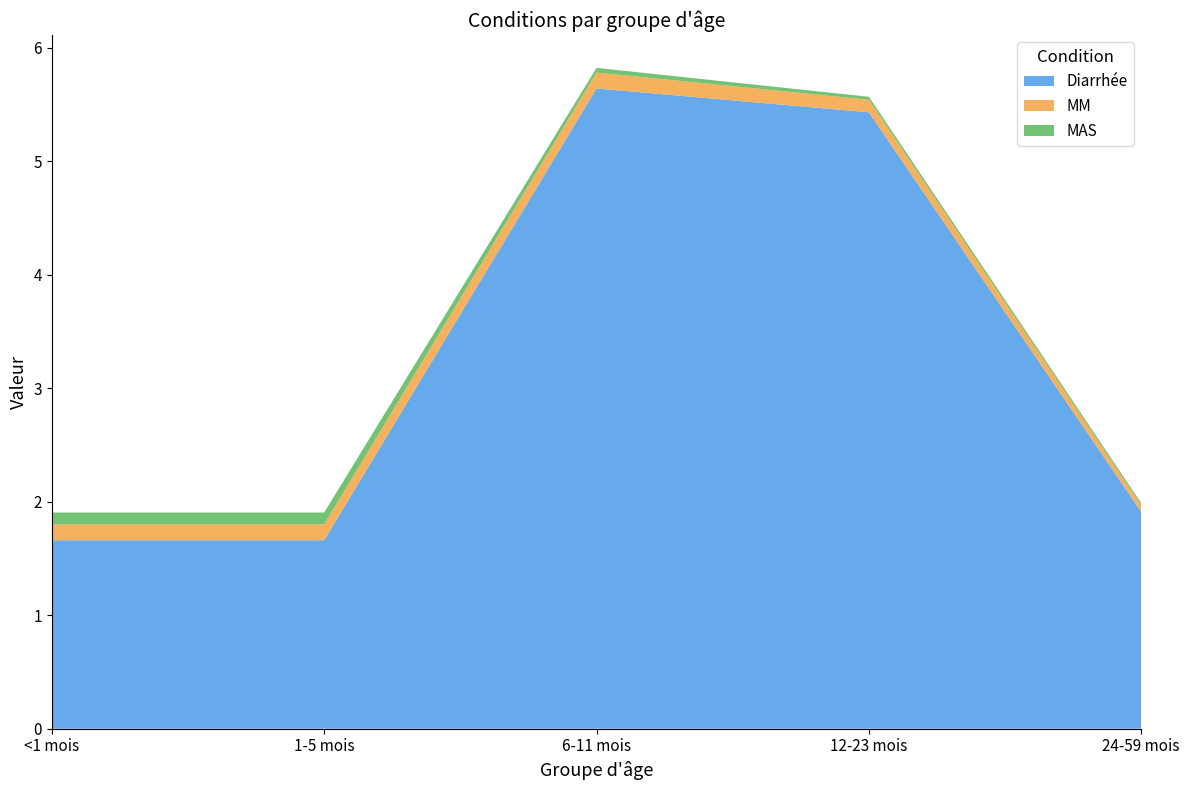

Reading right to left, extract all data points from this chart.

Diarrhée: 24-59 mois=1.9	12-23 mois=5.4	6-11 mois=5.6	1-5 mois=1.7	<1 mois=1.7
MM: 24-59 mois=0.1	12-23 mois=0.1	6-11 mois=0.1	1-5 mois=0.1	<1 mois=0.1
MAS: 24-59 mois=0.0	12-23 mois=0.0	6-11 mois=0.0	1-5 mois=0.1	<1 mois=0.1